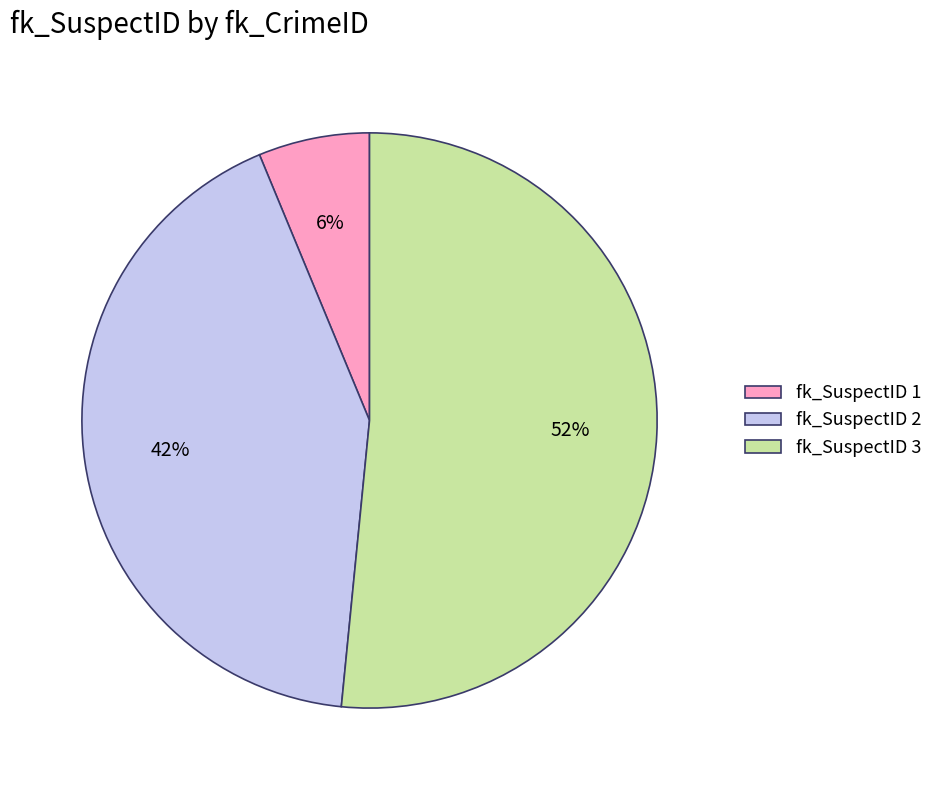

Which category has the smallest portion of the pie?

fk_SuspectID 1